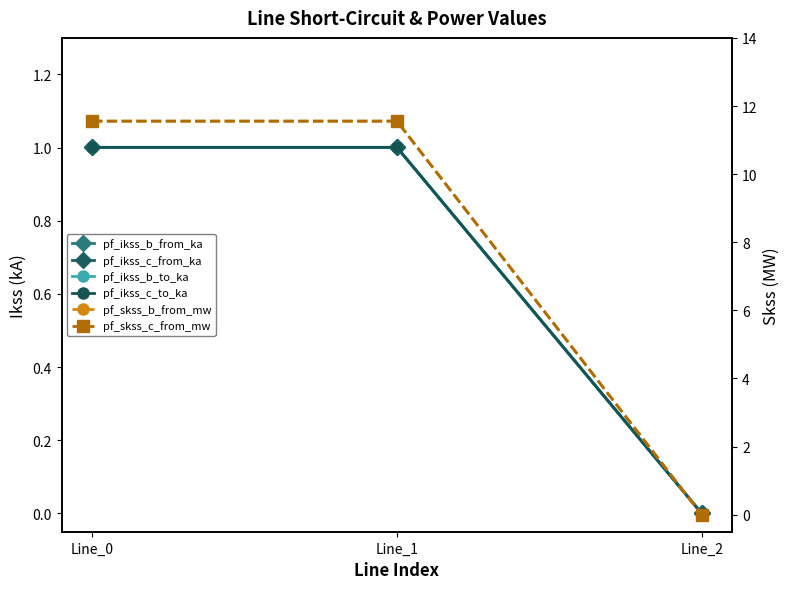

True or false: pf_skss_c_from_mw has a value of 16.4 at Line_0.

False